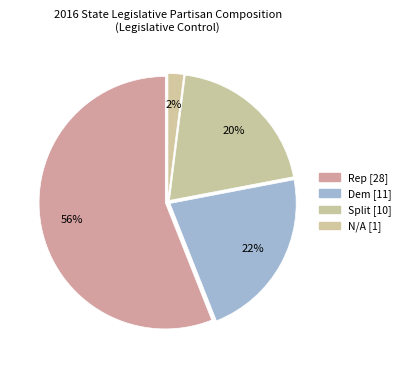

Which category accounts for the majority?

Rep